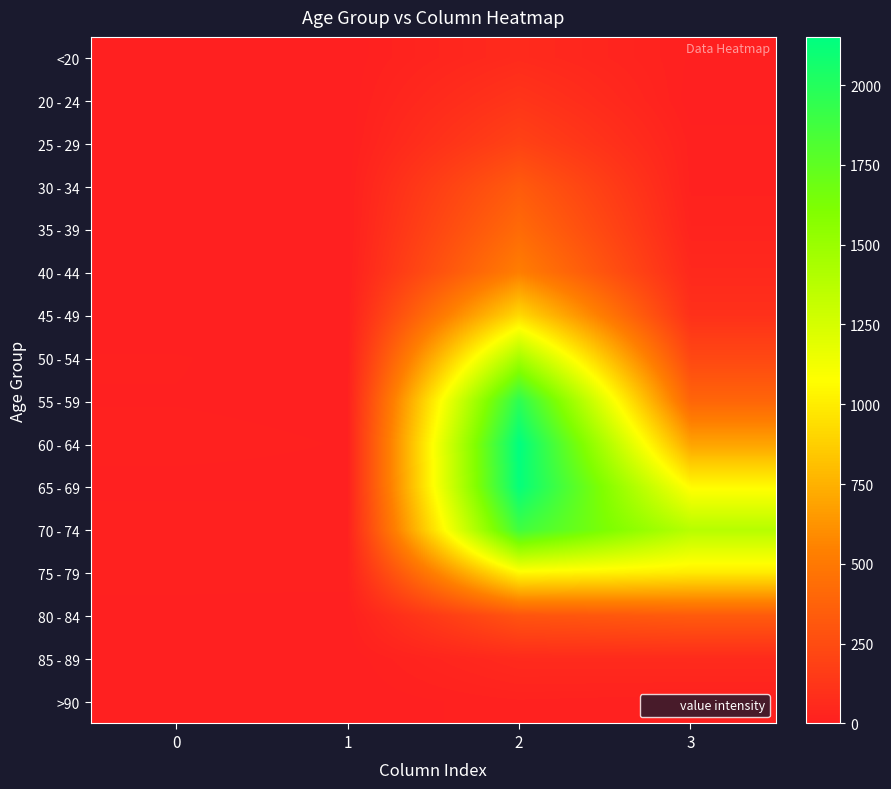

How many series are shown in this chart?

16